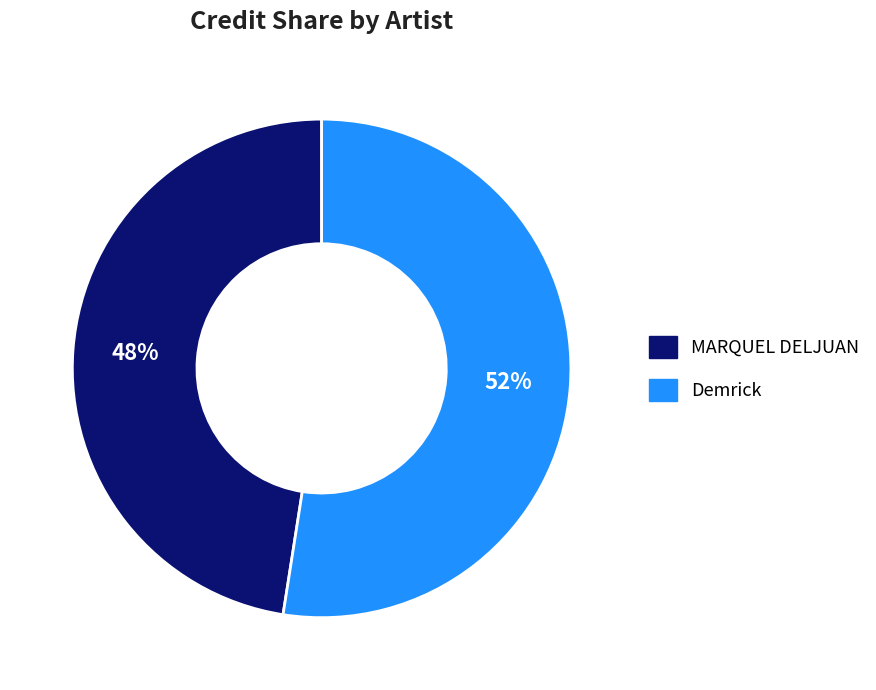

Is it true that MARQUEL DELJUAN is 39% of the pie?

False